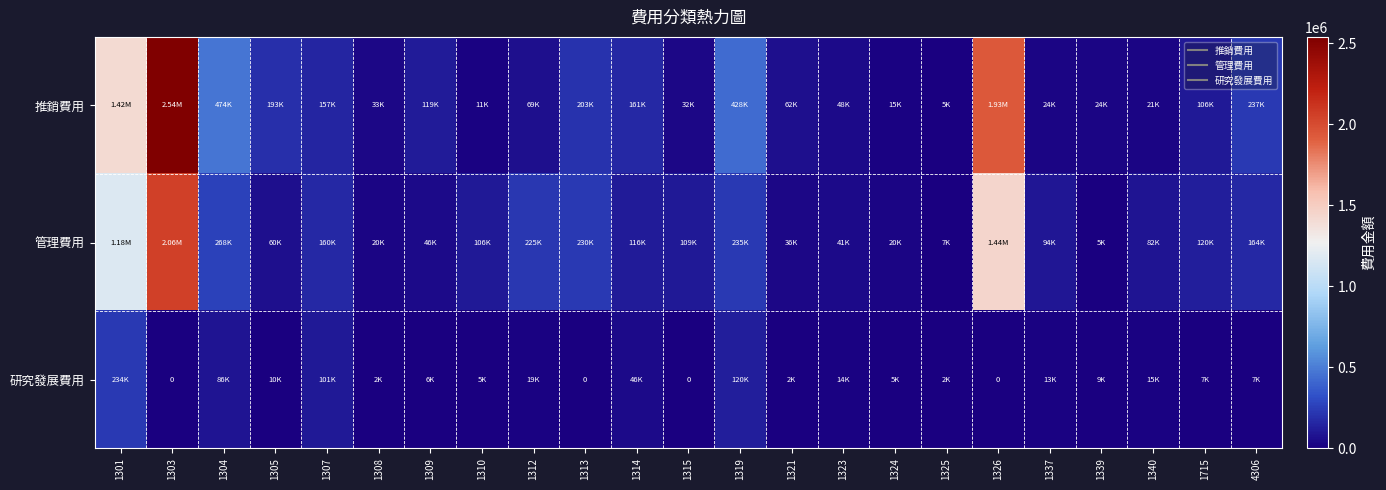

At how many categories does at least one series exceed 1627693?

2